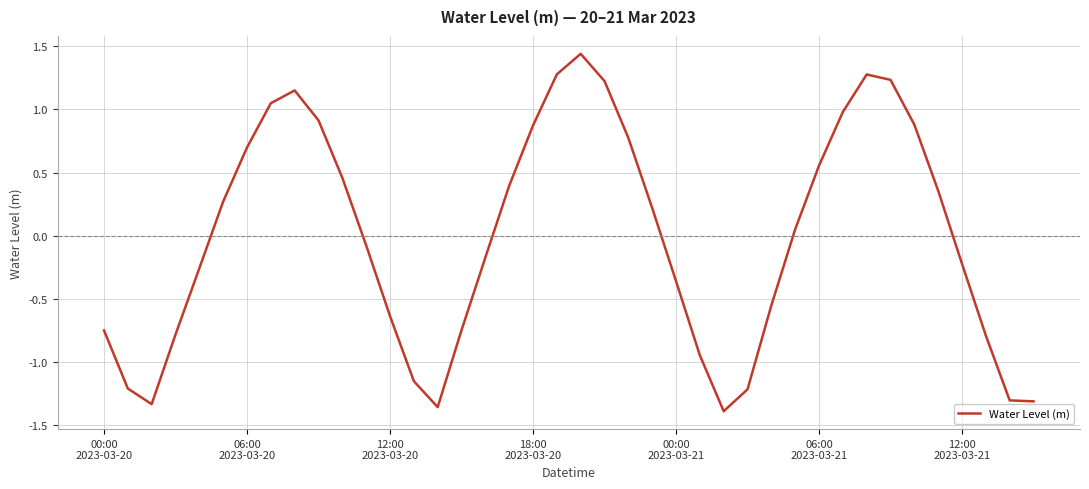

What is the difference between the maximum and minimum values?

2.8